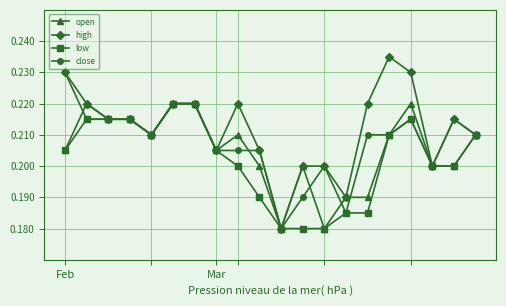

Rank the series by their average value, from highest to lowest.

high, close, open, low